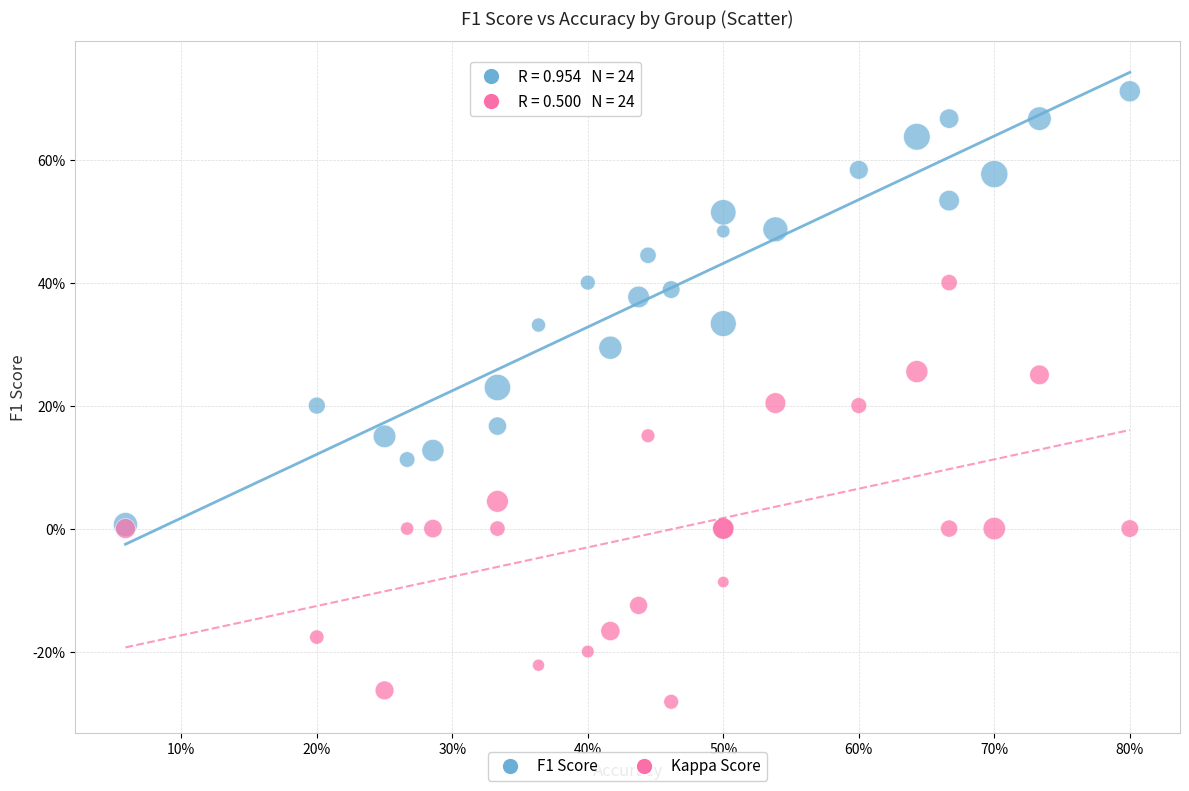

Which series reaches the maximum Y coordinate?

F1 Score